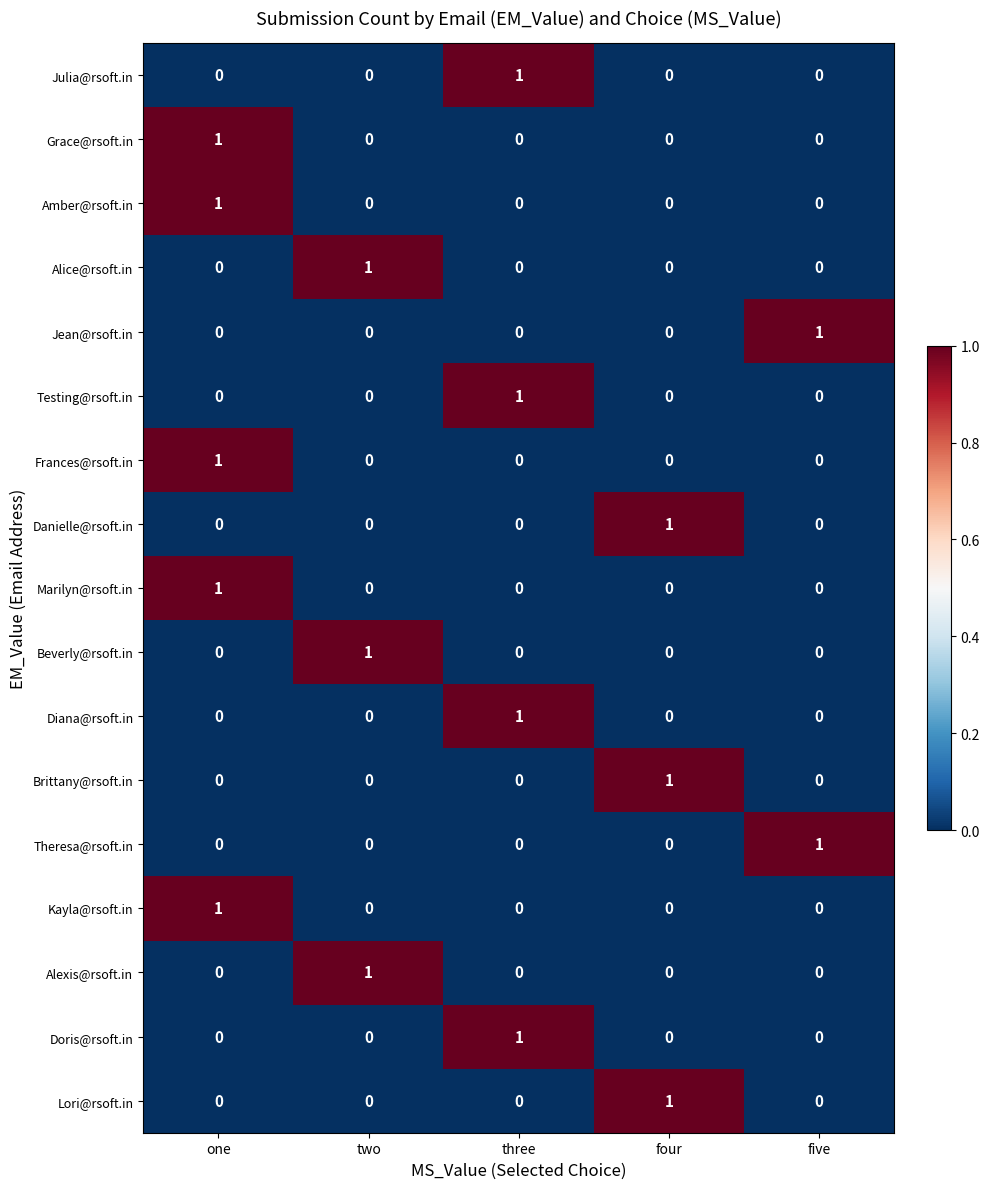

What is the difference between the highest and lowest values at four?

1